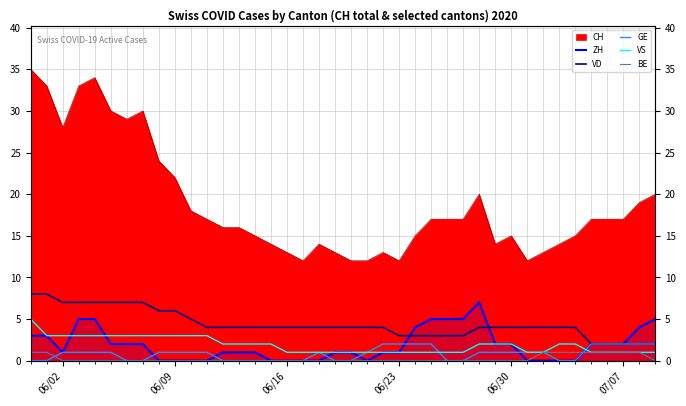

What is the value of the ZH point at the 8th from the left?

2